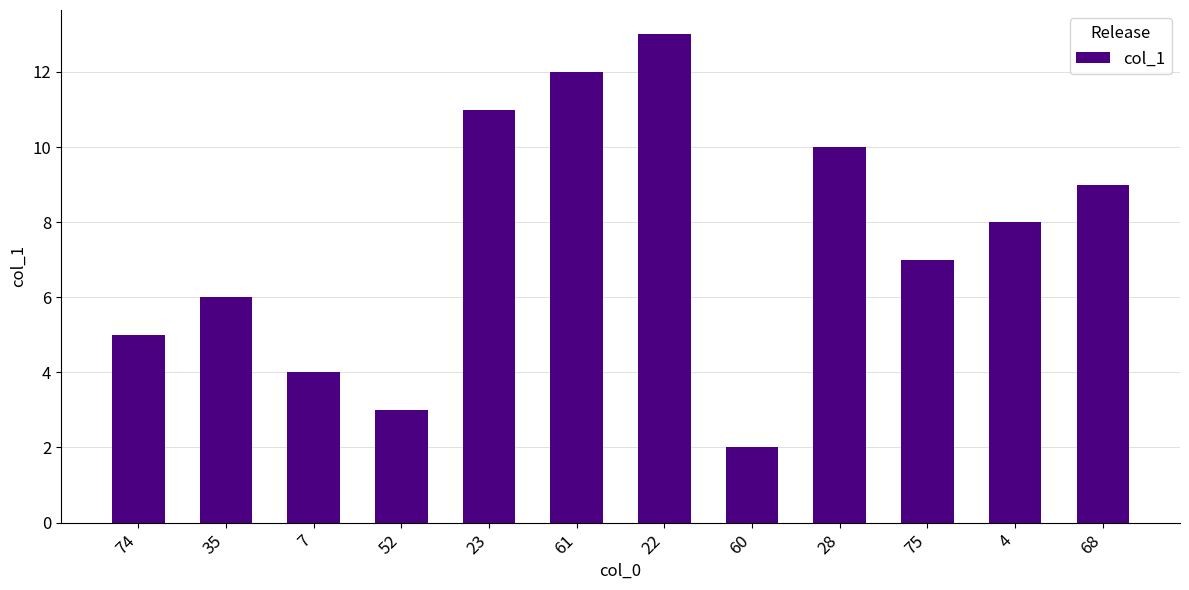

Reading left to right, transcribe all the data shown in this chart.

74=5	35=6	7=4	52=3	23=11	61=12	22=13	60=2	28=10	75=7	4=8	68=9